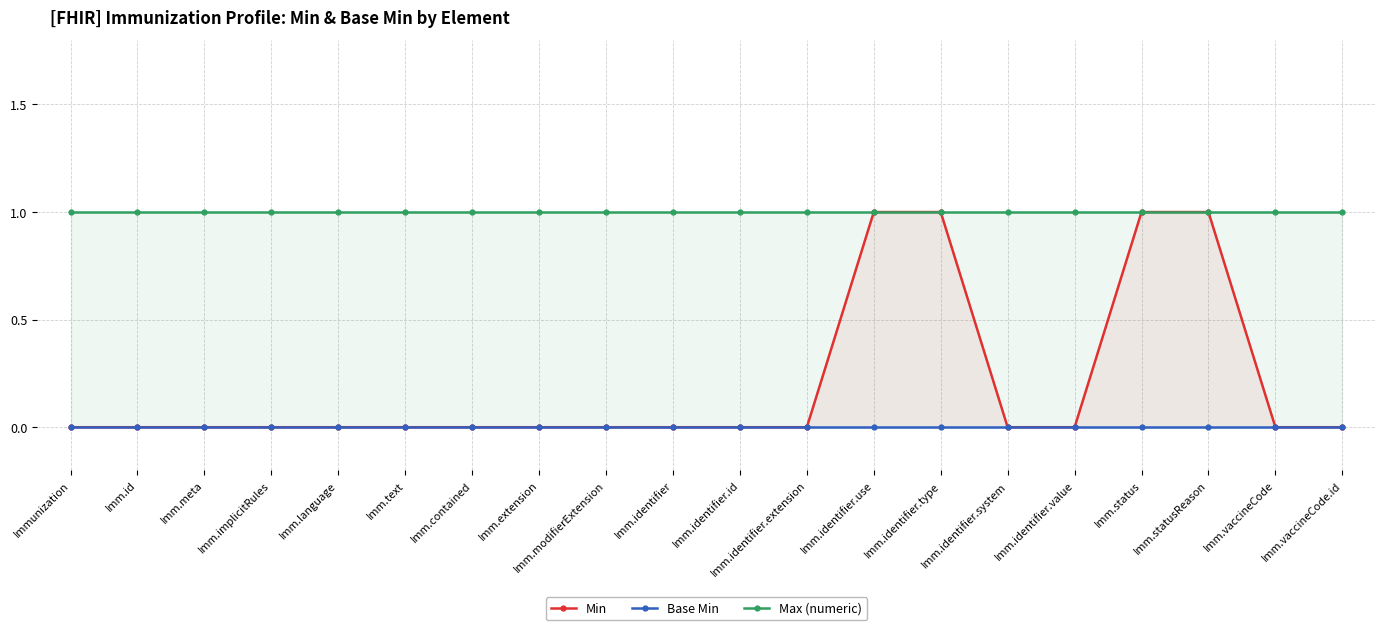

What is the label of the 17th point from the left?

Imm.status